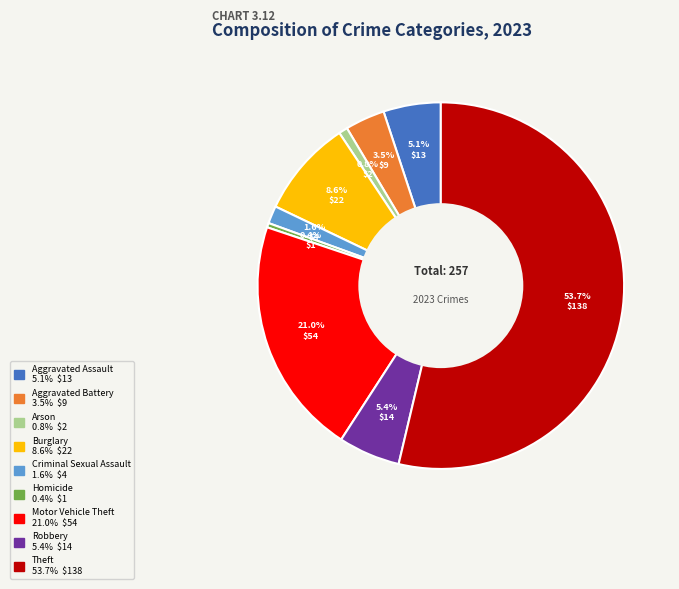

To the nearest percent, what is the combined percentage of Robbery and Criminal Sexual Assault?

7%